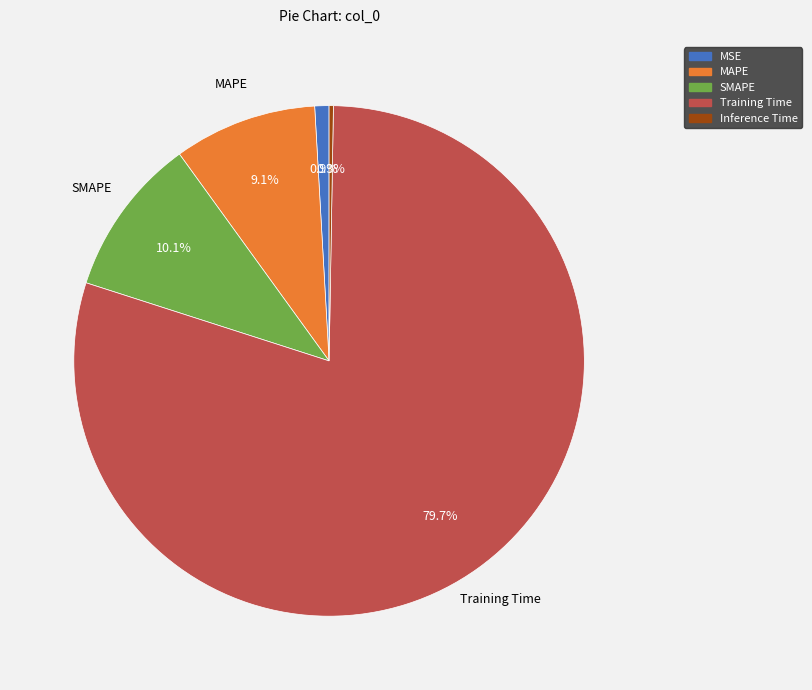

Do MSE and SMAPE together represent more than half of the pie?

No